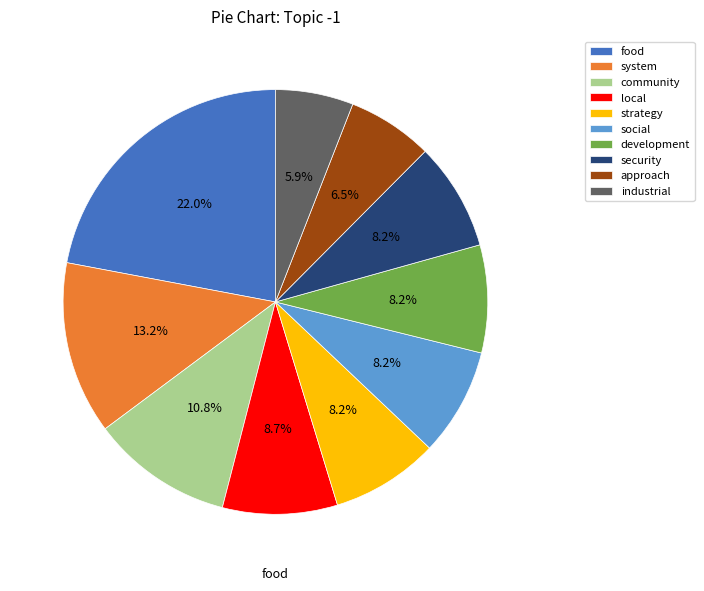

Is there a majority slice in this chart?

No